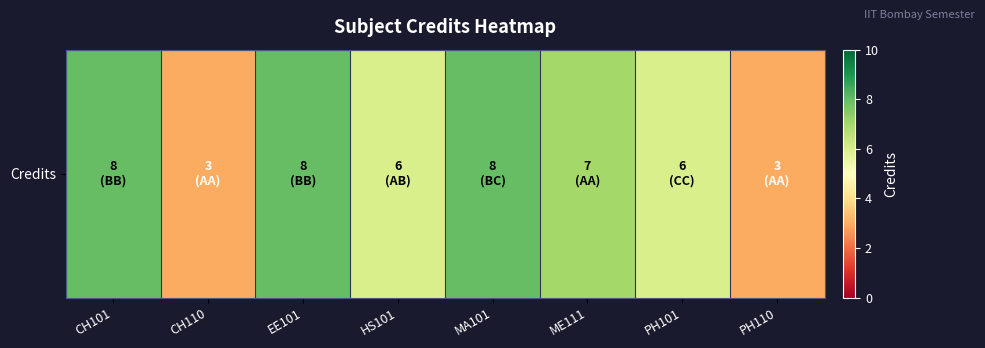

What is the change in value from CH110 to PH101?

+3